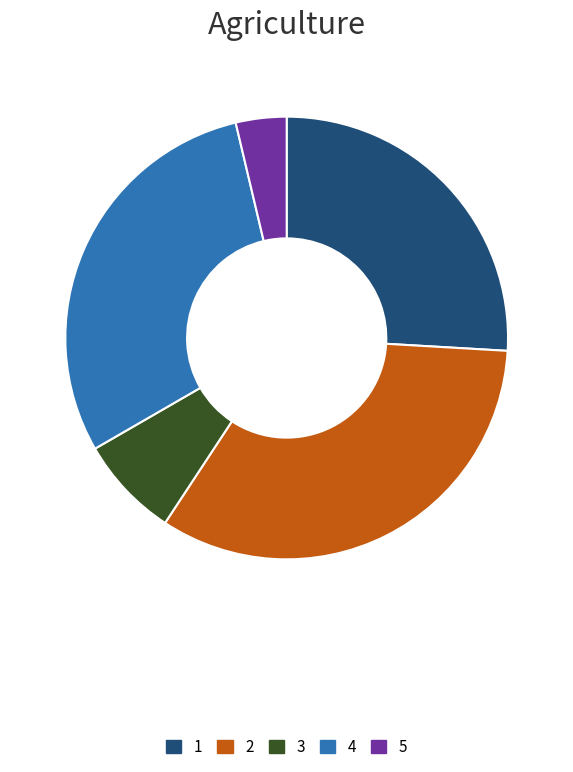

Does any single category account for the majority?

No